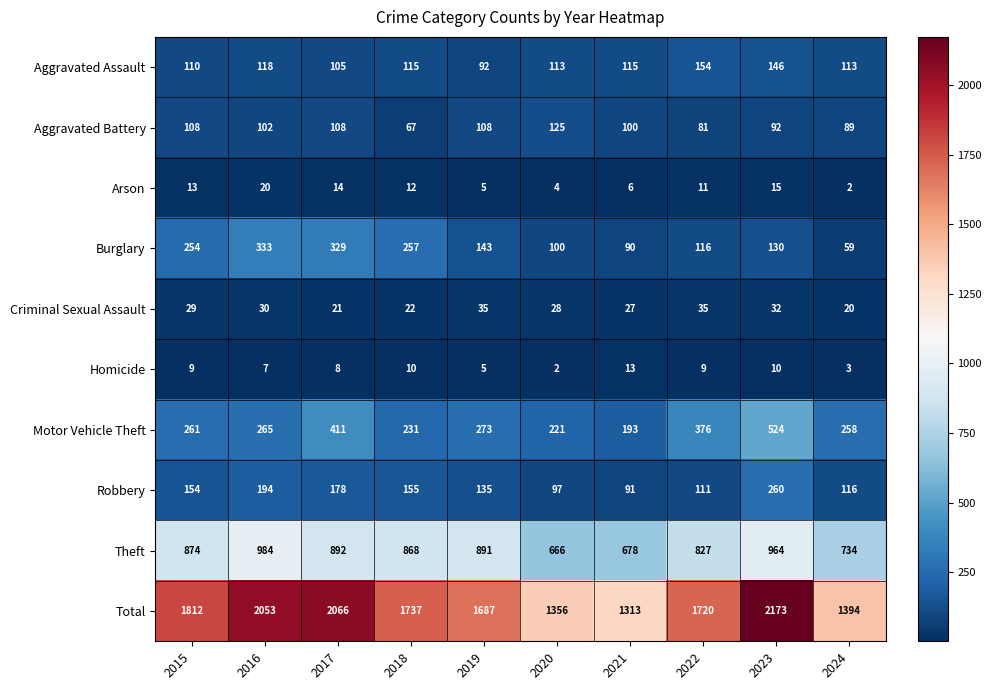

Between 2015 and 2016, which series saw the biggest shift?

Total